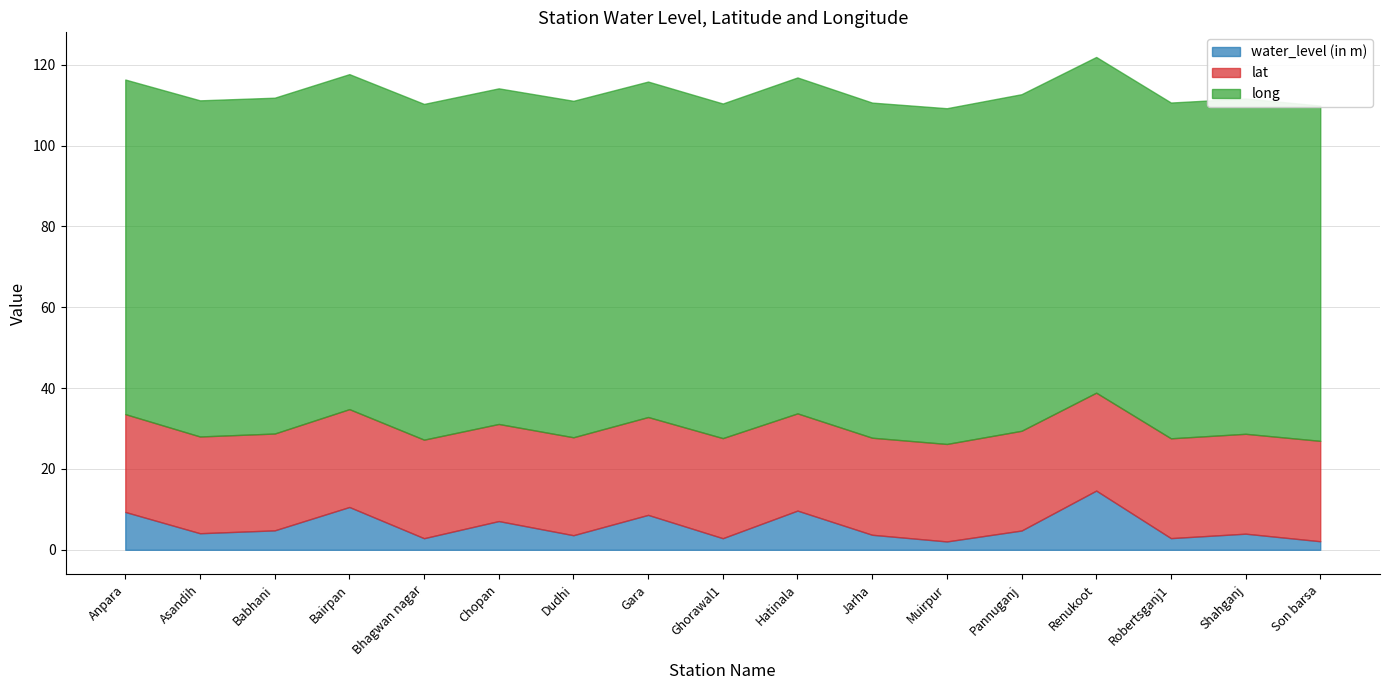

Does the chart display data point markers on the line(s)?

No